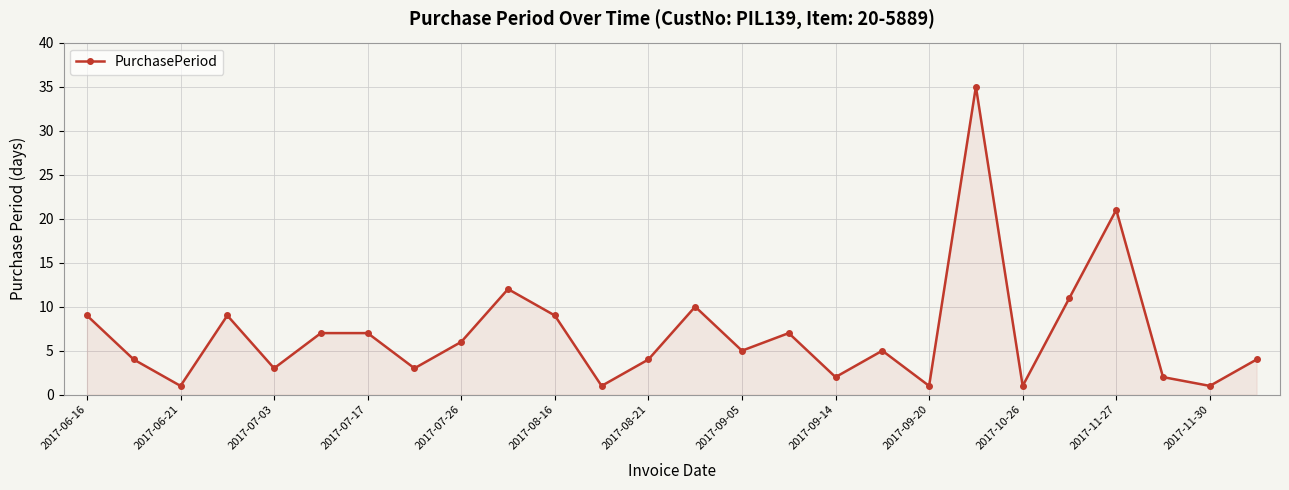

How many points are lower than both their immediate neighbors (excluding endpoints)?

9